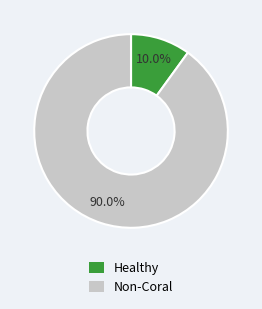

Is there any slice that represents more than half of the pie?

Yes